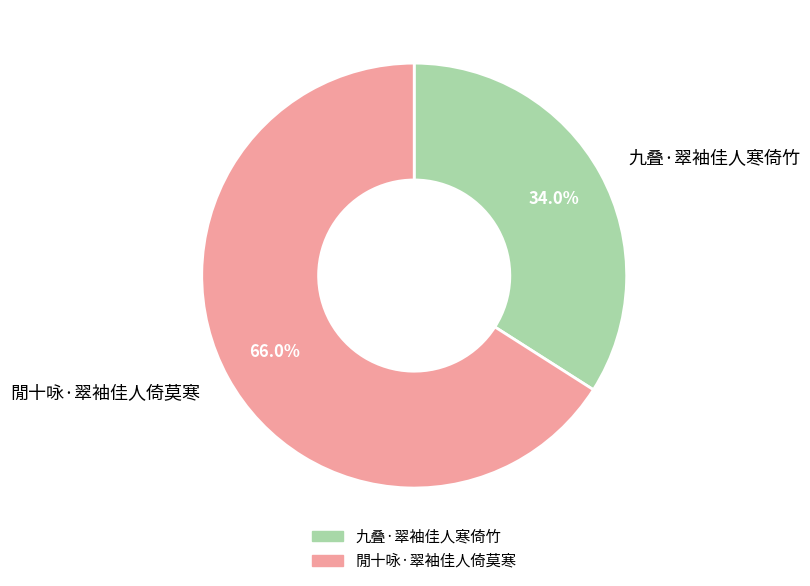

Rank the categories by value from lowest to highest.

九叠·翠袖佳人寒倚竹, 閒十咏·翠袖佳人倚莫寒